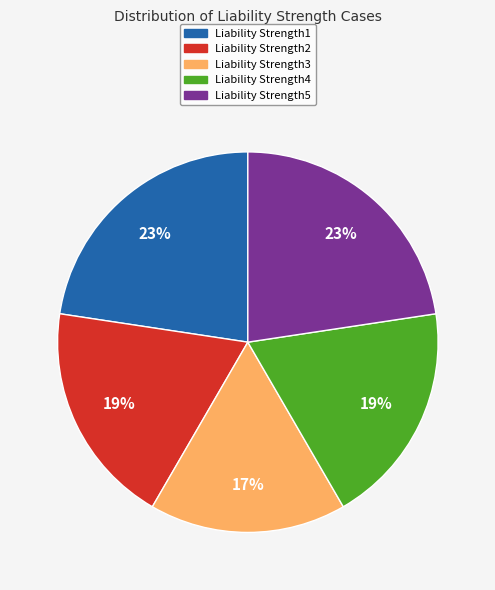

Combined, do Liability Strength5 and Liability Strength1 account for over 50%?

No